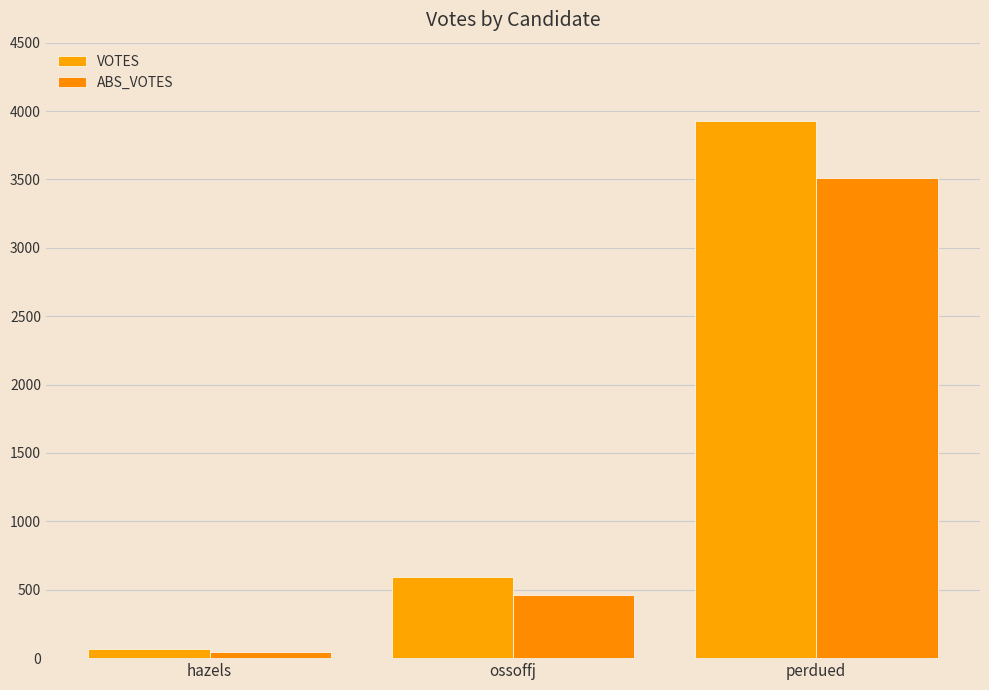

Reading right to left, transcribe all the data shown in this chart.

VOTES: 3929	591	70
ABS_VOTES: 3512	463	46